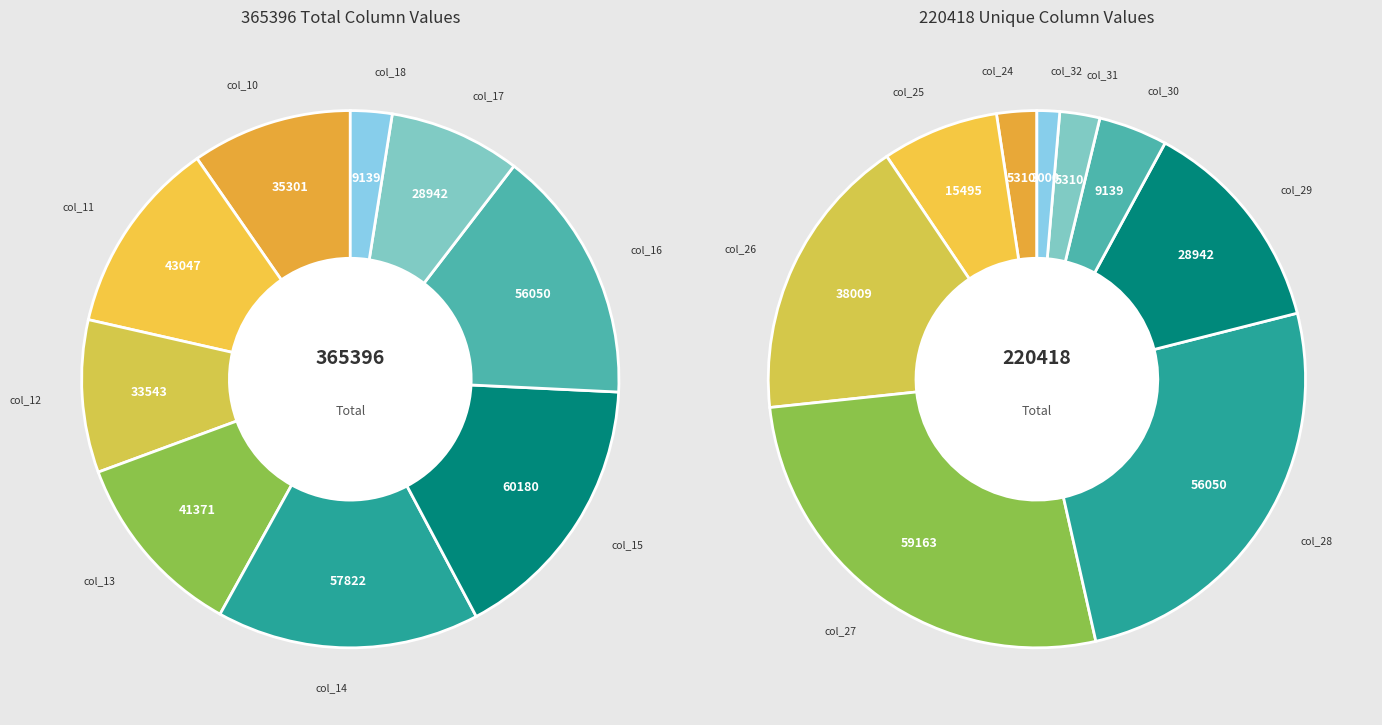

Does col_15 account for over 50% of the chart?

No